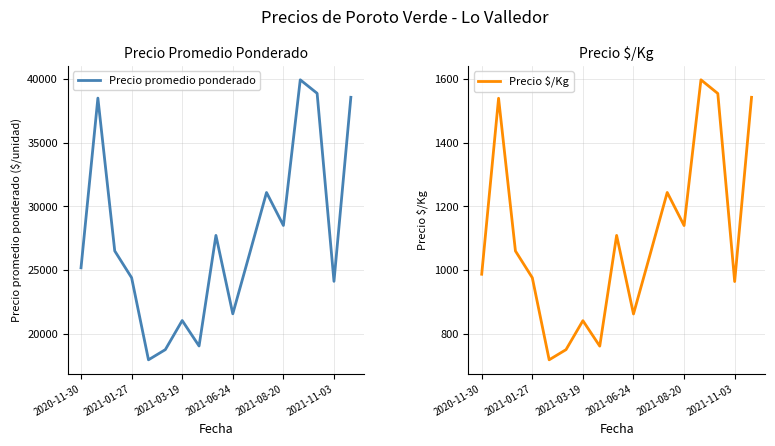

Does the chart display data point markers on the line(s)?

No